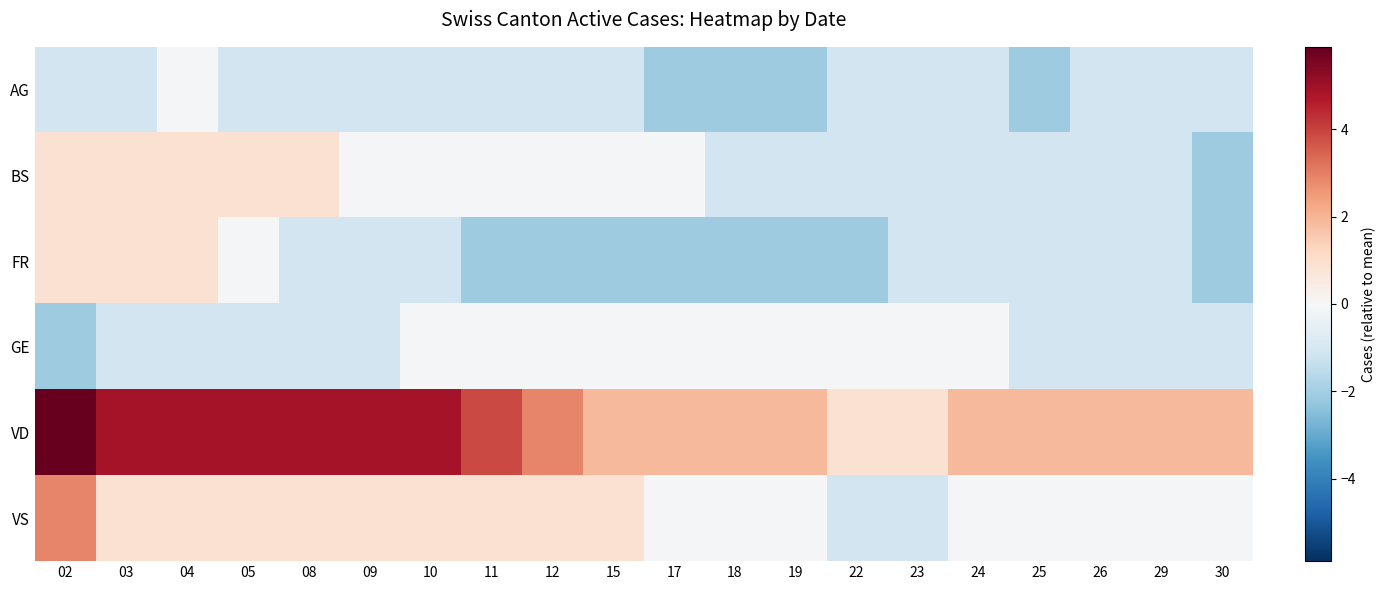

Reading right to left, list all the values displayed in this chart.

AG: 30=-1.1	29=-1.1	26=-1.1	25=-2.1	24=-1.1	23=-1.1	22=-1.1	19=-2.1	18=-2.1	17=-2.1	15=-1.1	12=-1.1	11=-1.1	10=-1.1	09=-1.1	08=-1.1	05=-1.1	04=-0.1	03=-1.1	02=-1.1
BS: 30=-2.1	29=-1.1	26=-1.1	25=-1.1	24=-1.1	23=-1.1	22=-1.1	19=-1.1	18=-1.1	17=-0.1	15=-0.1	12=-0.1	11=-0.1	10=-0.1	09=-0.1	08=0.9	05=0.9	04=0.9	03=0.9	02=0.9
FR: 30=-2.1	29=-1.1	26=-1.1	25=-1.1	24=-1.1	23=-1.1	22=-2.1	19=-2.1	18=-2.1	17=-2.1	15=-2.1	12=-2.1	11=-2.1	10=-1.1	09=-1.1	08=-1.1	05=-0.1	04=0.9	03=0.9	02=0.9
GE: 30=-1.1	29=-1.1	26=-1.1	25=-1.1	24=-0.1	23=-0.1	22=-0.1	19=-0.1	18=-0.1	17=-0.1	15=-0.1	12=-0.1	11=-0.1	10=-0.1	09=-1.1	08=-1.1	05=-1.1	04=-1.1	03=-1.1	02=-2.1
VD: 30=1.9	29=1.9	26=1.9	25=1.9	24=1.9	23=0.9	22=0.9	19=1.9	18=1.9	17=1.9	15=1.9	12=2.9	11=3.9	10=4.9	09=4.9	08=4.9	05=4.9	04=4.9	03=4.9	02=5.9
VS: 30=-0.1	29=-0.1	26=-0.1	25=-0.1	24=-0.1	23=-1.1	22=-1.1	19=-0.1	18=-0.1	17=-0.1	15=0.9	12=0.9	11=0.9	10=0.9	09=0.9	08=0.9	05=0.9	04=0.9	03=0.9	02=2.9